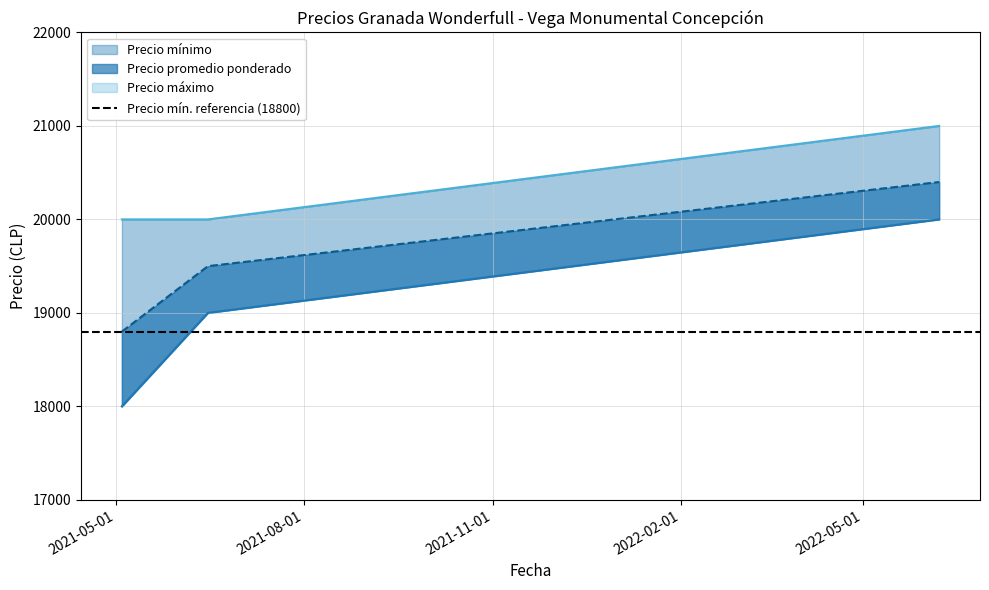

List the series in order of their peak value, lowest first.

Precio mínimo, Precio promedio ponderado, Precio máximo